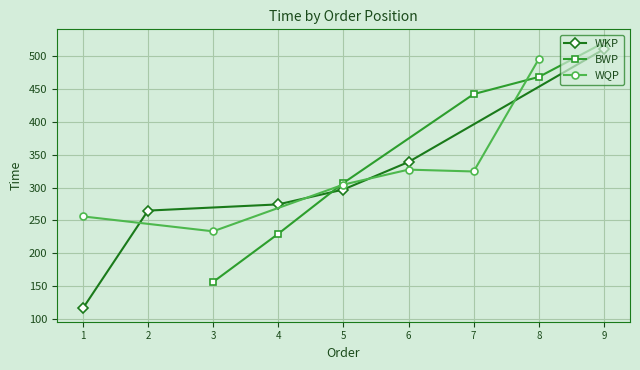

Where is the first local minimum for WQP?

3